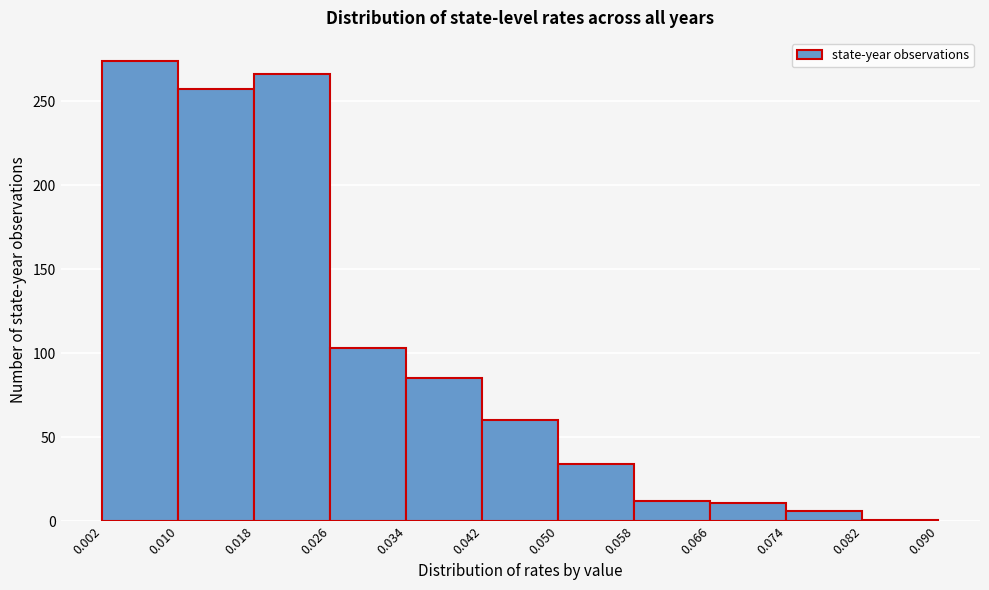

Over which range of the x-axis is the bar tallest?

0.002 to 0.010